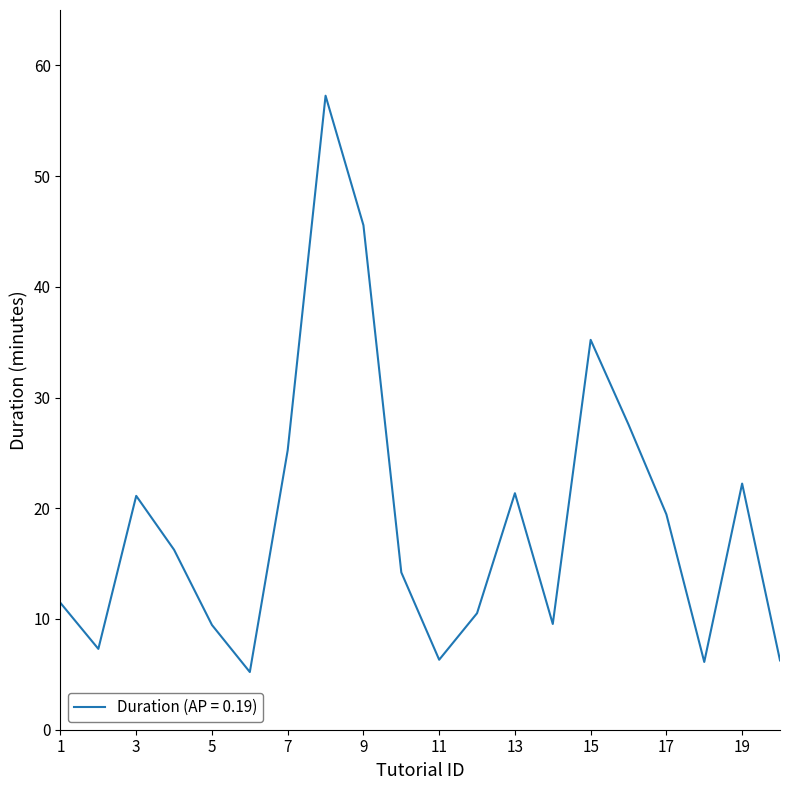

What is the smallest value displayed?

5.2